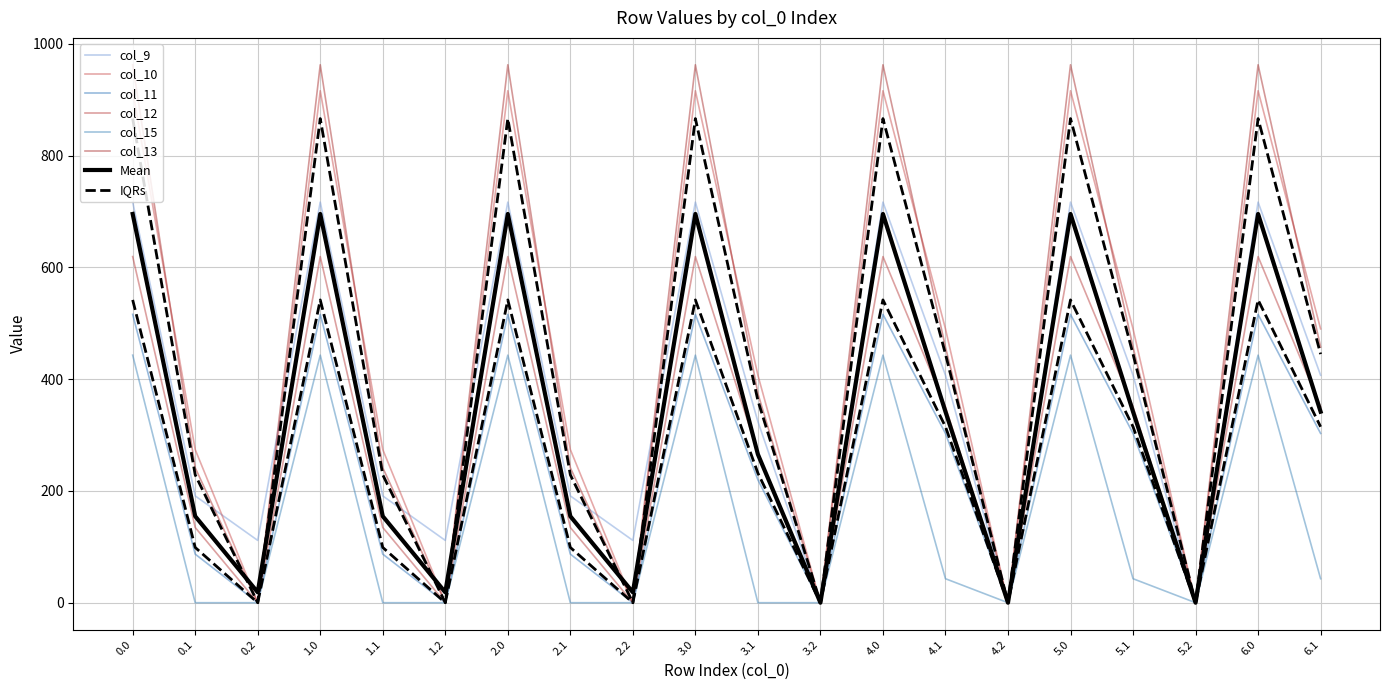

What is the label of the 16th point from the right?

1.1